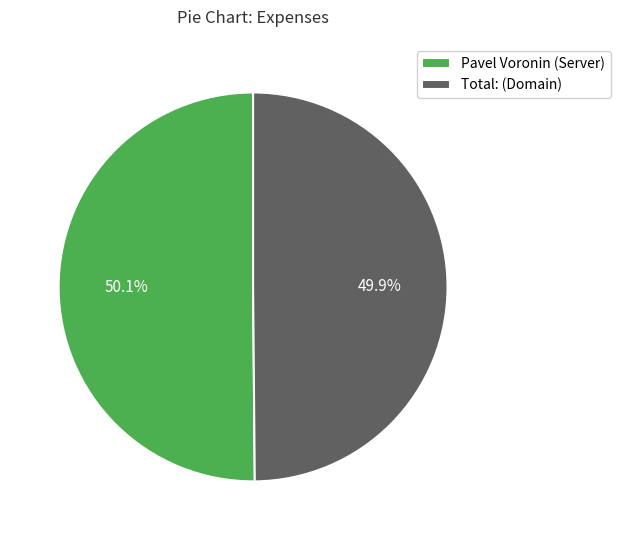

Is there any slice that represents more than half of the pie?

Yes